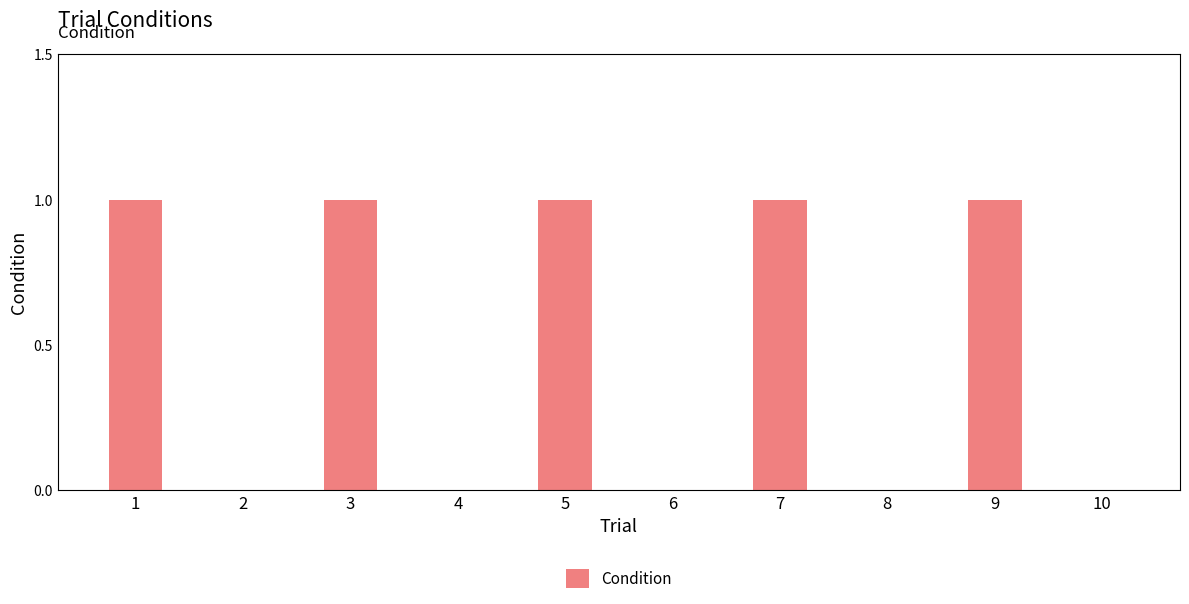

Approximately how many times larger is the value at 7 compared to 9?

1.0